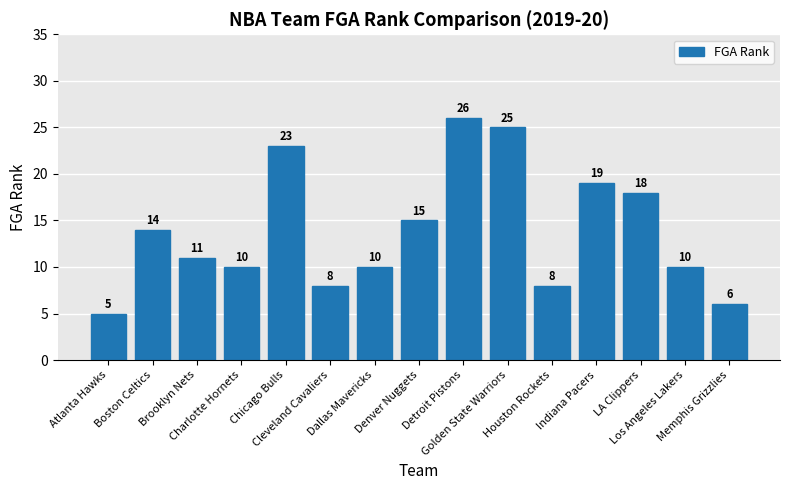

Which category has the highest value across all series?

Detroit Pistons